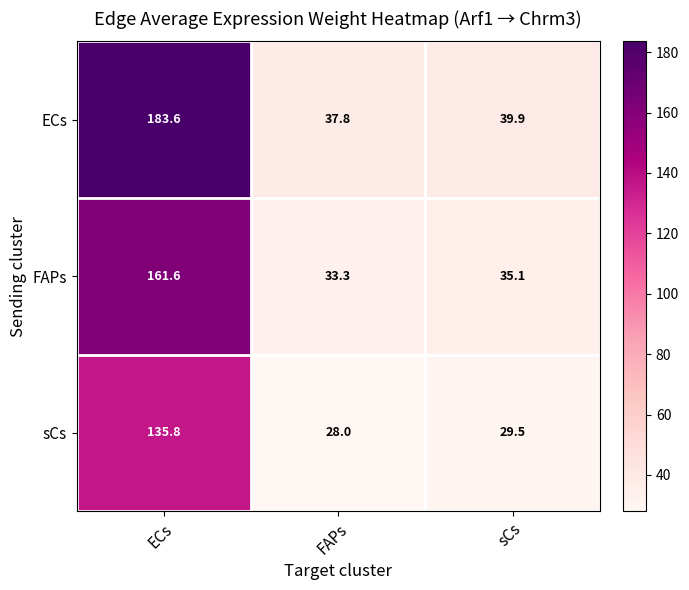

Reading left to right, what are all the values shown in this chart?

ECs: 183.6	37.8	39.9
FAPs: 161.6	33.3	35.1
sCs: 135.8	28.0	29.5